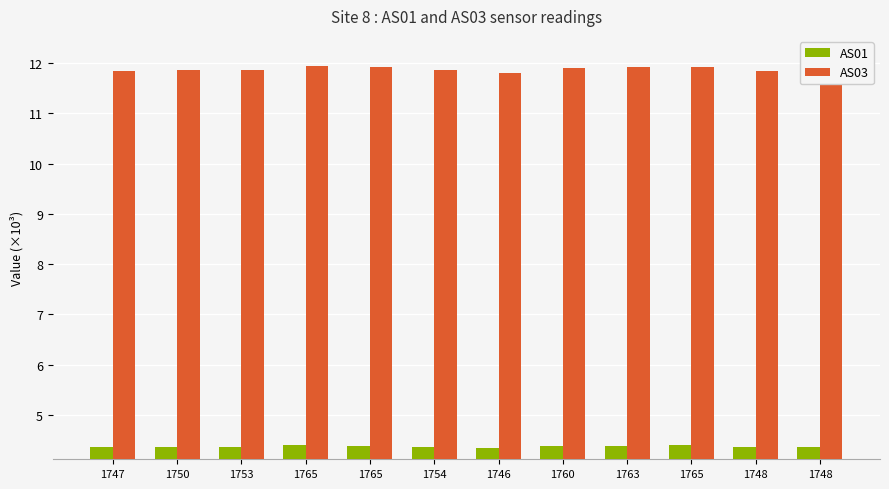

How many groups of bars are there?

12